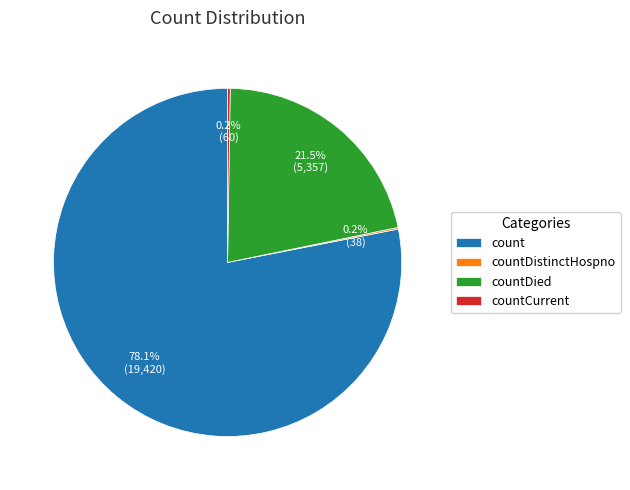

Does count represent more than half of the total?

Yes